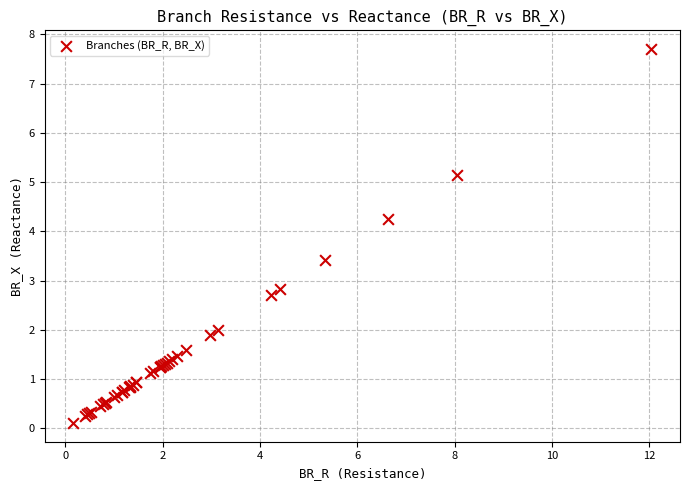

What Y value in the scatter plot is closest to 3?

2.8